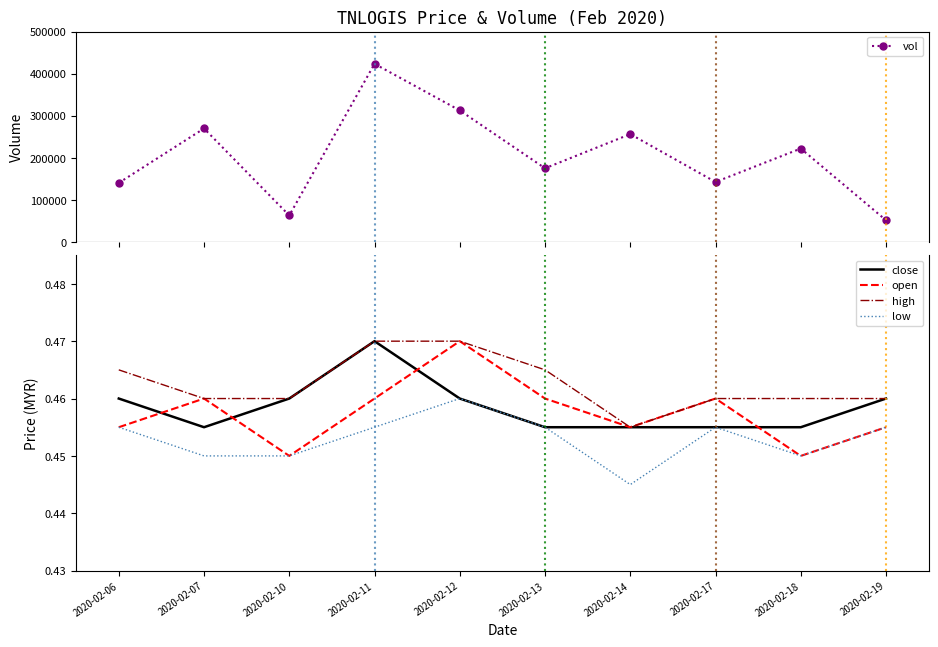

Reading left to right, what are all the values shown in this chart?

vol: 140400.0	269800.0	63000.0	423500.0	312700.0	175200.0	256400.0	142600.0	222100.0	51600.0
close: 0.5	0.5	0.5	0.5	0.5	0.5	0.5	0.5	0.5	0.5
open: 0.5	0.5	0.5	0.5	0.5	0.5	0.5	0.5	0.5	0.5
high: 0.5	0.5	0.5	0.5	0.5	0.5	0.5	0.5	0.5	0.5
low: 0.5	0.5	0.5	0.5	0.5	0.5	0.4	0.5	0.5	0.5